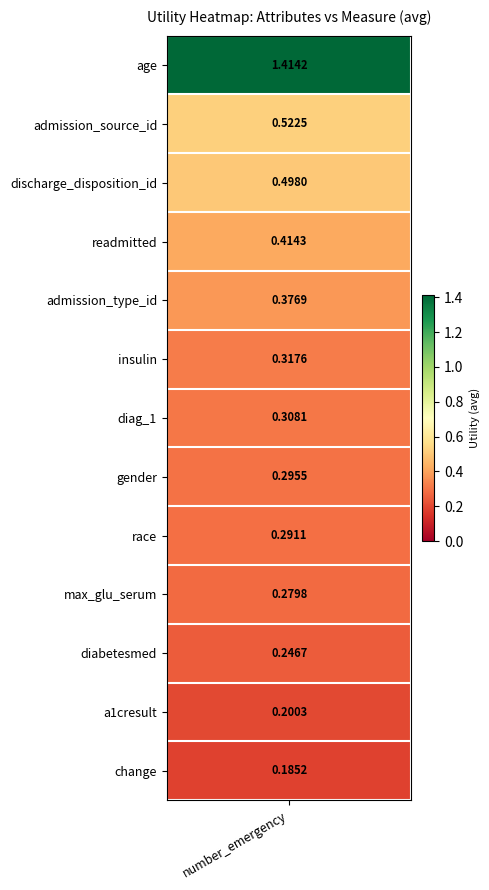

What is the difference between the maximum and second lowest values?

1.2